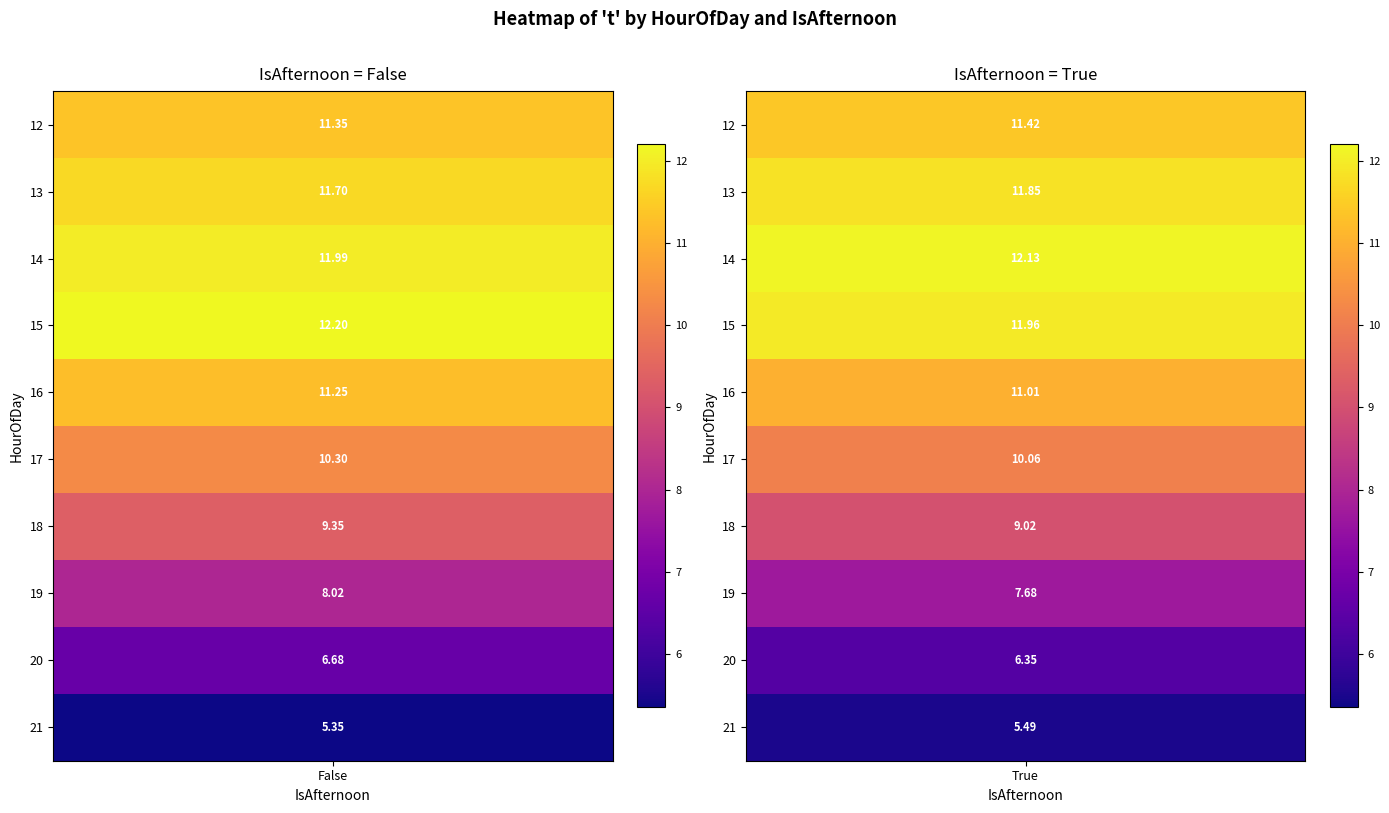

How many values in the 19 series are below 8?

1